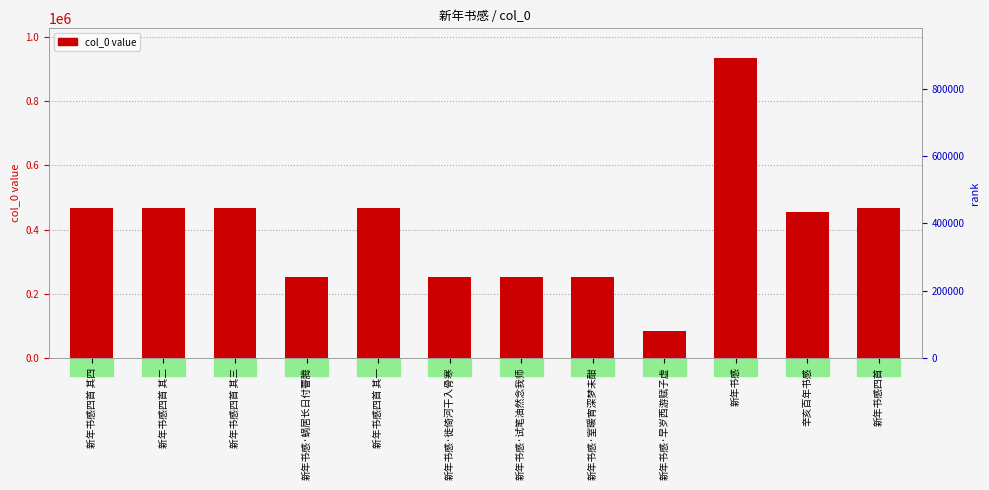

List the labels in order of value, smallest first.

新年书感·早岁西游赋子虚, 新年书感·徙倚河干入骨寒, 新年书感·室暖宵深梦未酣, 新年书感·蜗居长日付瞢腾, 新年书感·试笔油然念我师, 辛亥百年书感, 新年书感四首 其一, 新年书感四首 其二, 新年书感四首 其三, 新年书感四首 其四, 新年书感四首, 新年书感